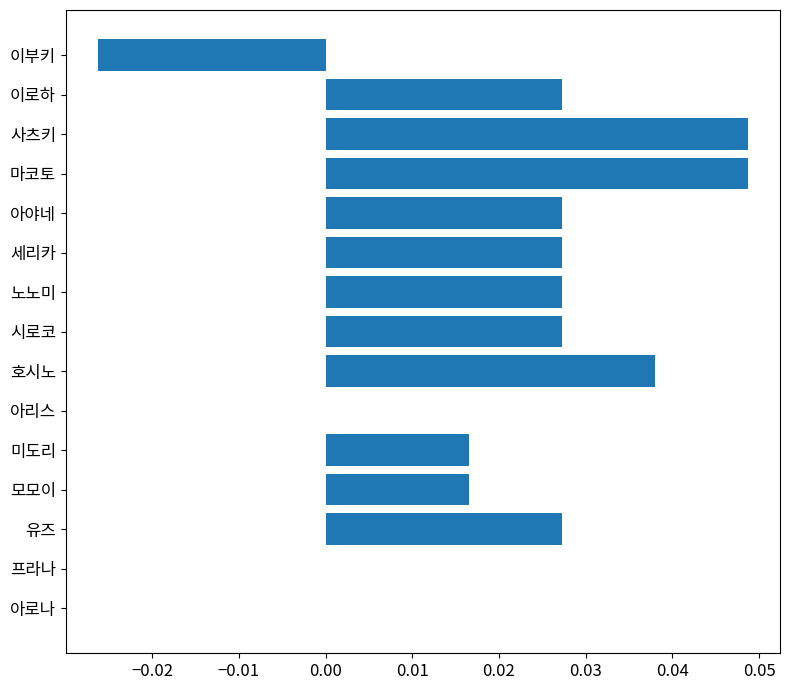

Count the number of categories in the chart.

15